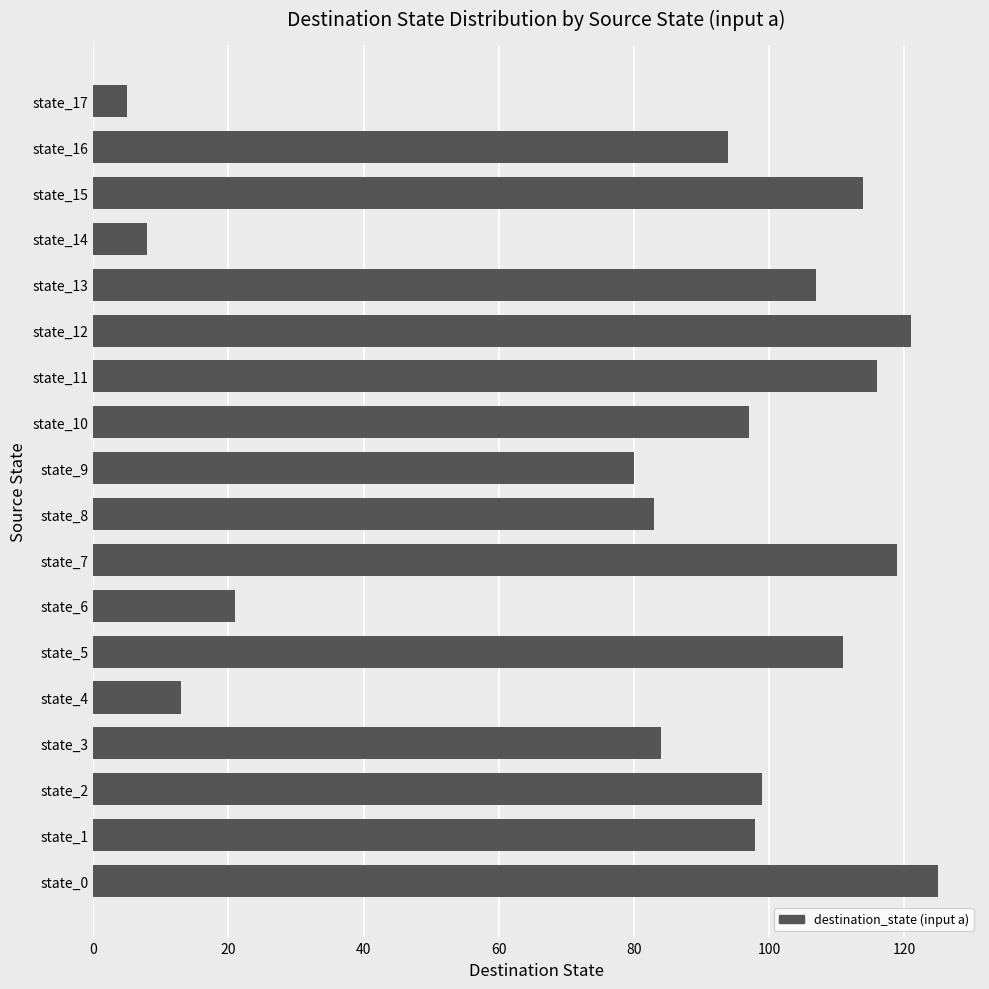

What is the change in value from state_13 to state_14?

-99